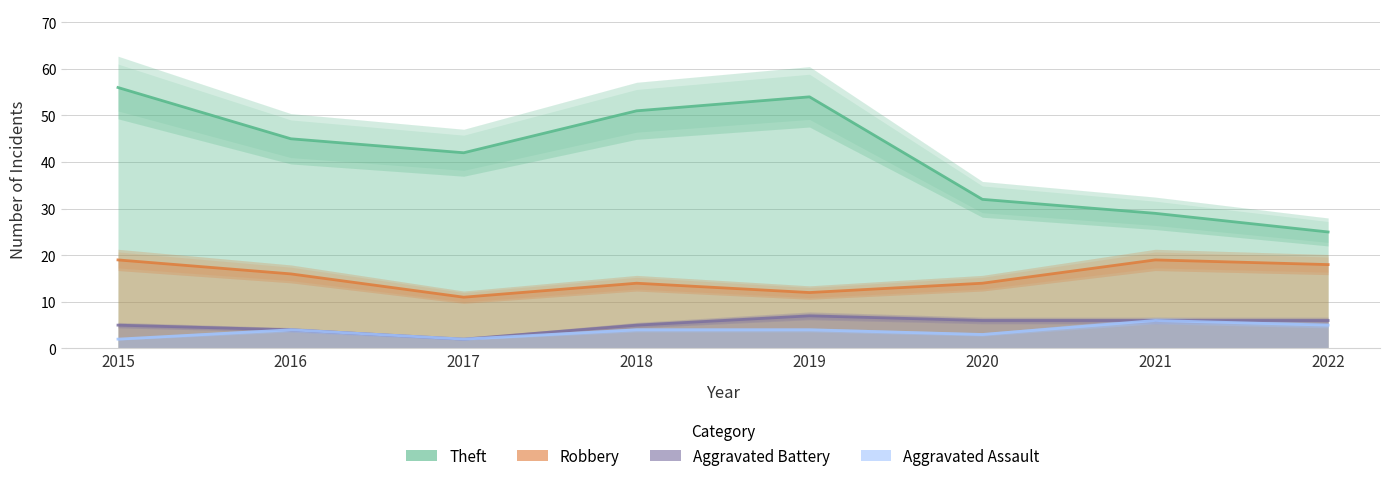

What is the average value of the Robbery series?

15